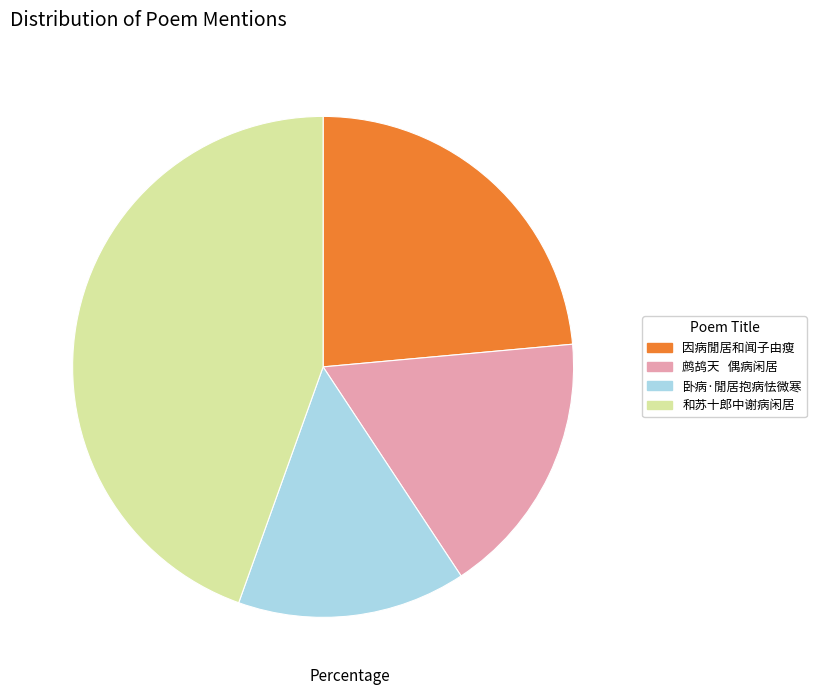

Count the number of slices in the pie.

4